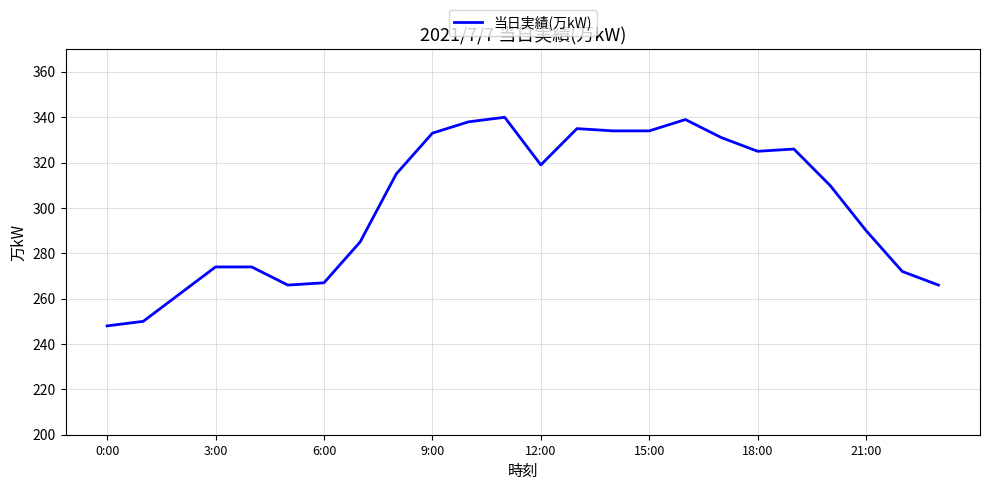

What is the greatest value displayed?

340